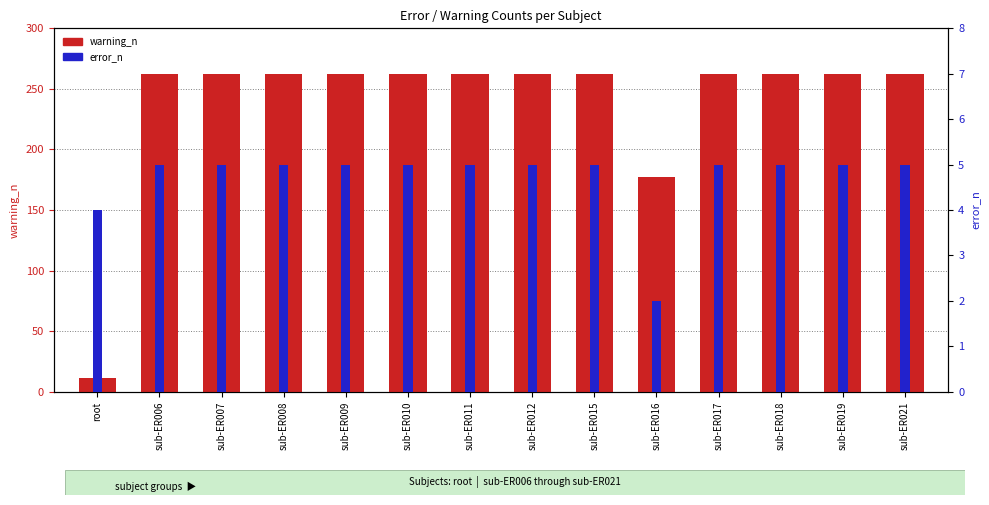

What is the approximate value of warning_n at sub-ER012, to the nearest 50?

250